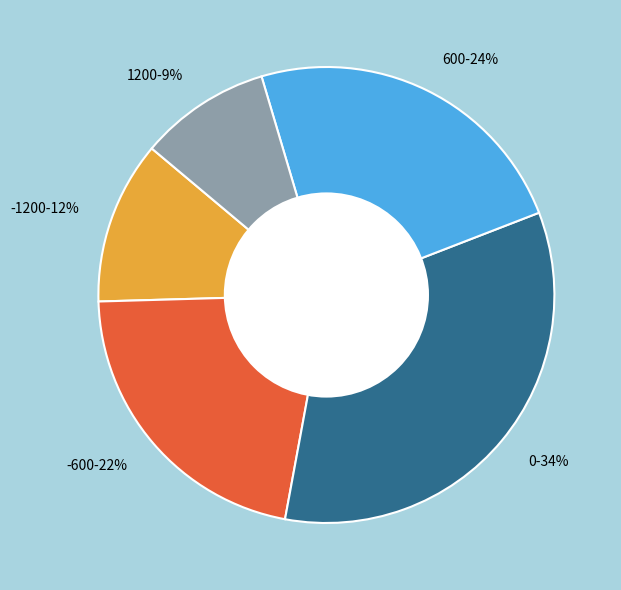

Which slice is the smallest?

1200